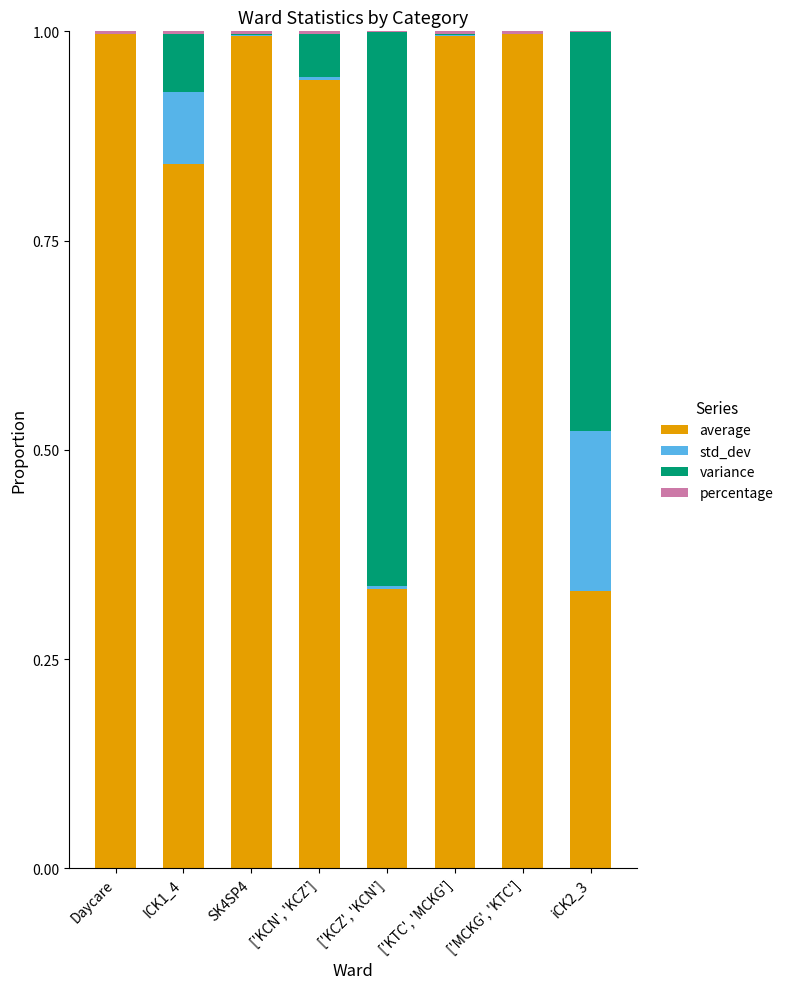

What is the total value across all series at ['KTC', 'MCKG']?

1.0